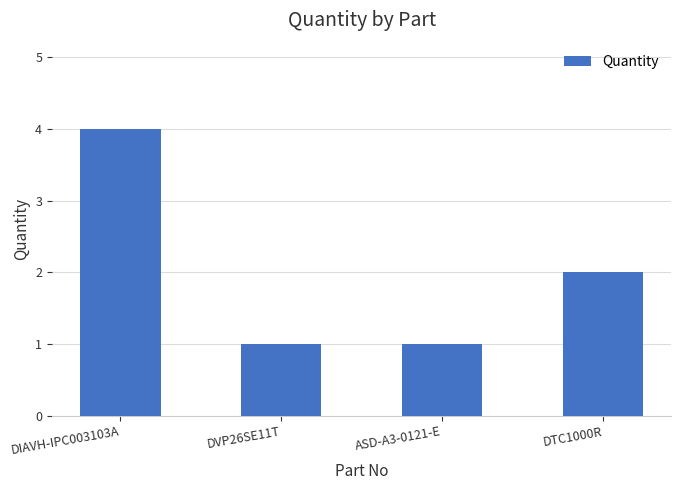

What is the average value?

2